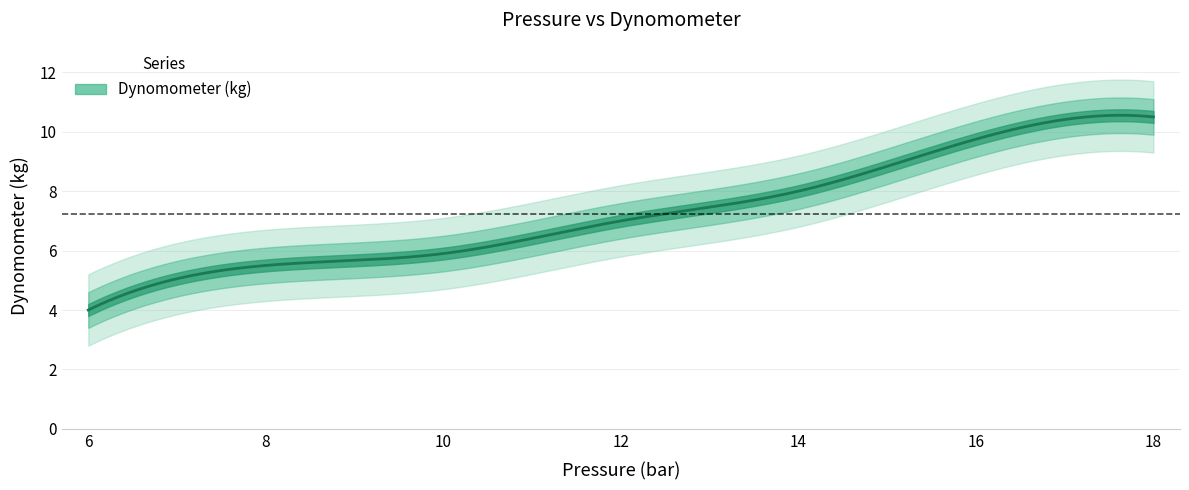

What is the greatest value displayed?

10.5